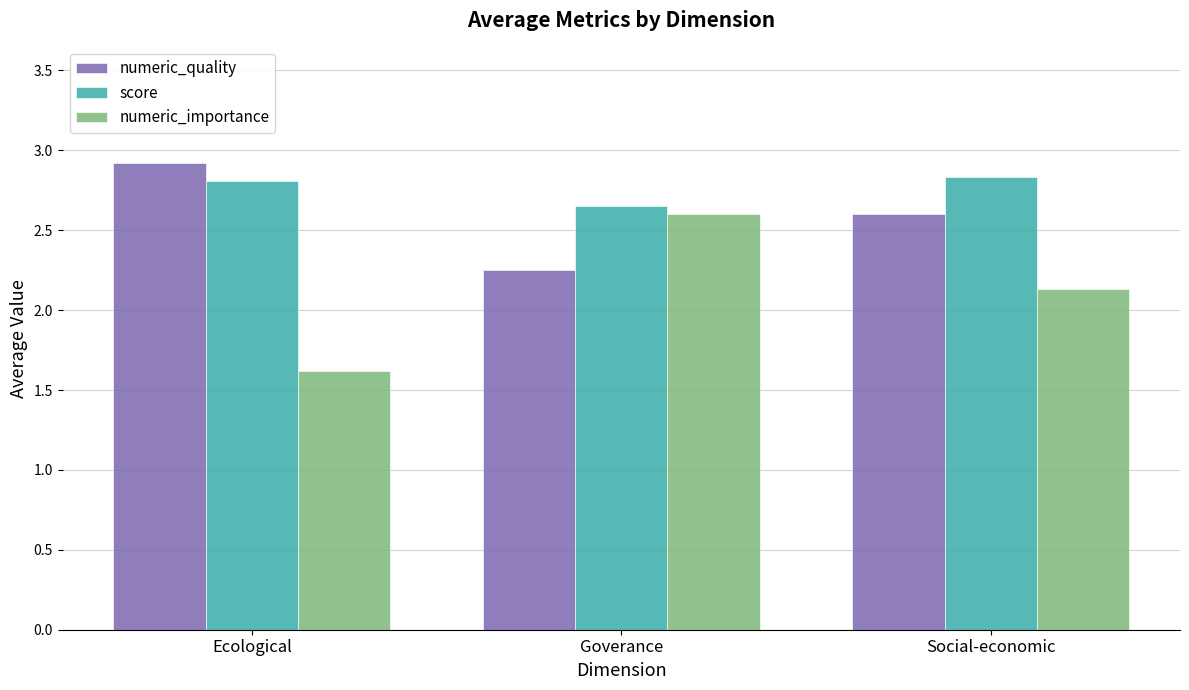

What is the total value across all series at Social-economic?

7.6